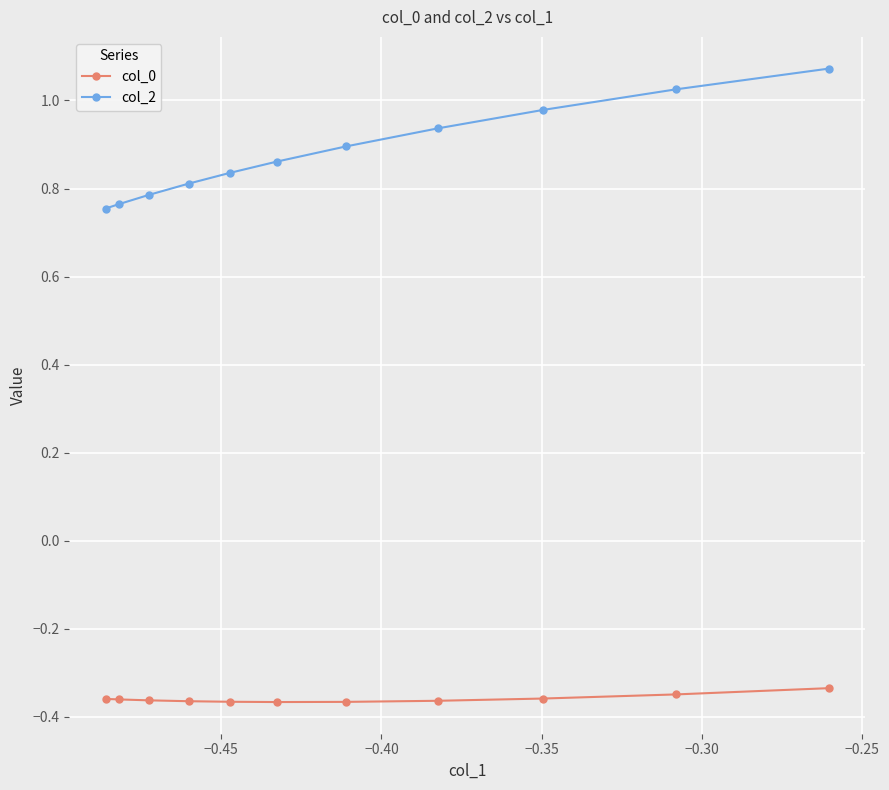

True or false: col_2 has more than 2 points higher than both neighbors.

False